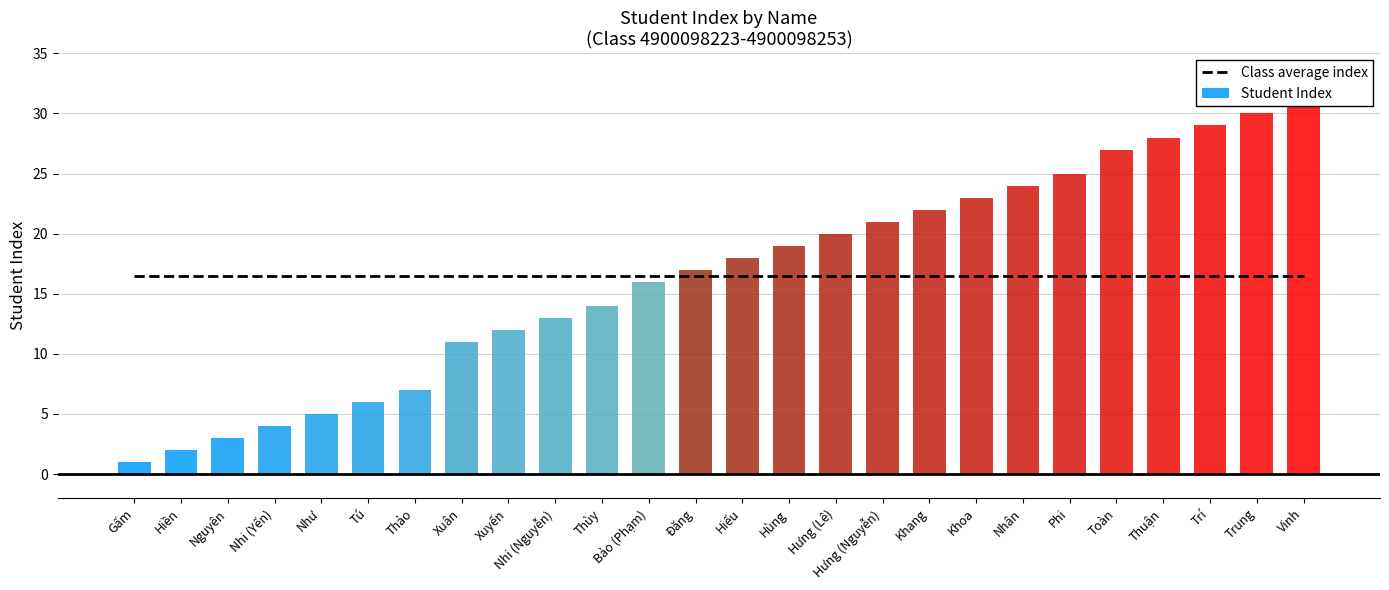

What are all the series names shown in the legend?

Class average index, Student Index